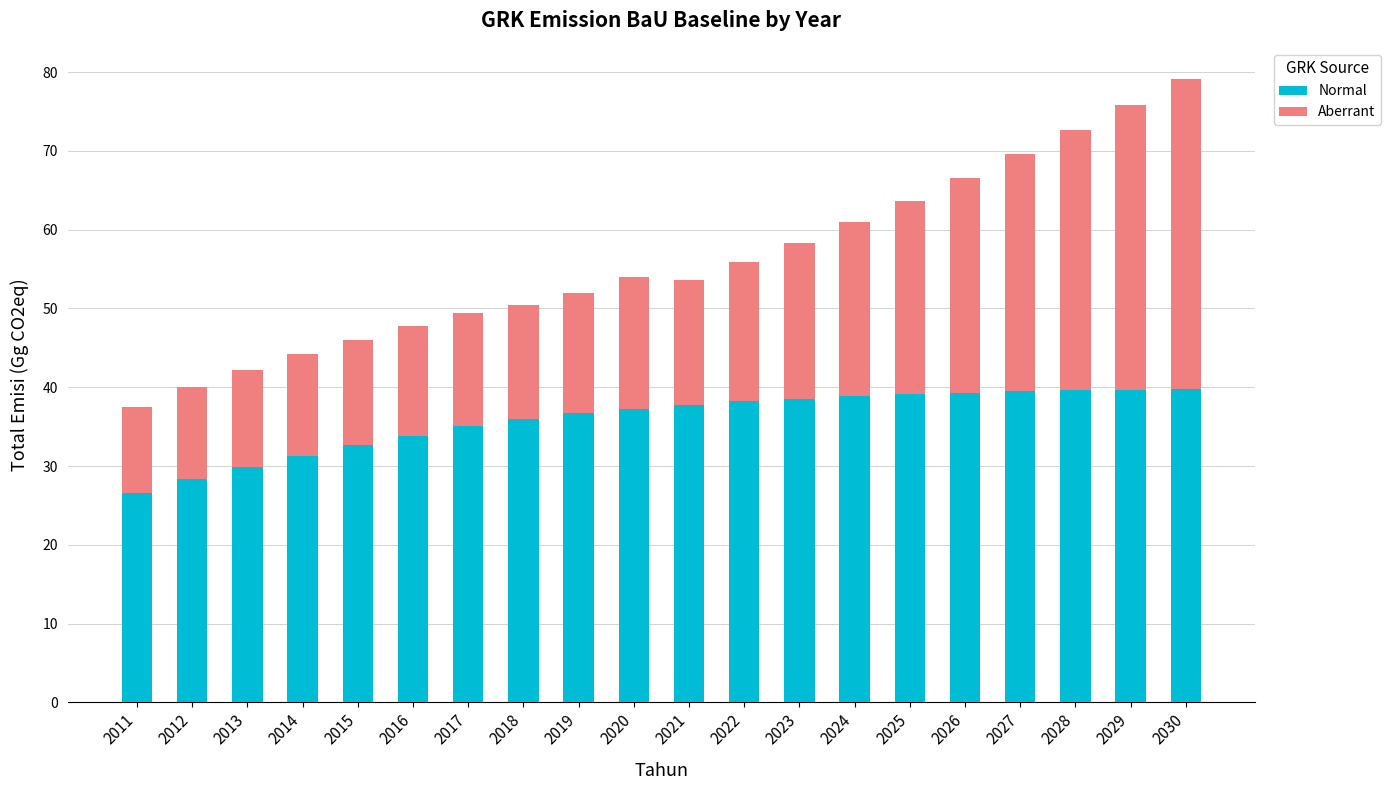

What is the total value across all series at 2014?

44.2